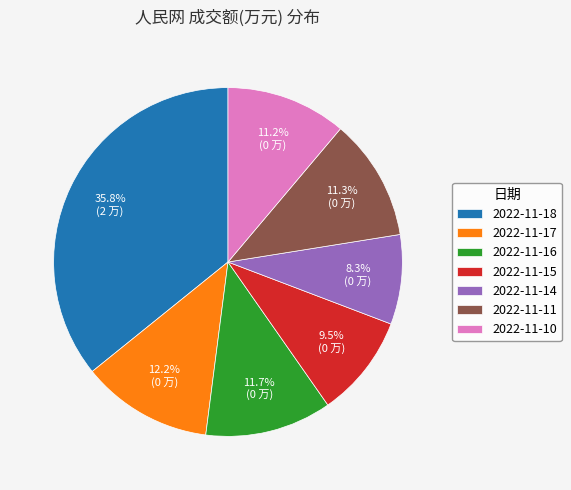

How many slices are in this pie chart?

7